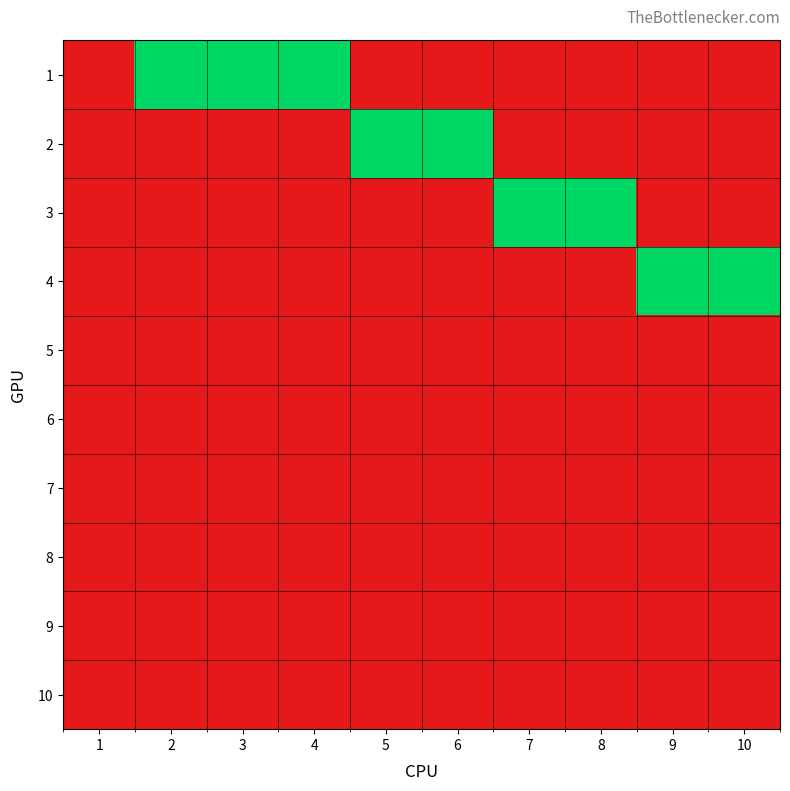

Reading right to left, what are all the values shown in this chart?

1: 10=0	9=0	8=0	7=0	6=0	5=0	4=1	3=1	2=1	1=0
2: 10=0	9=0	8=0	7=0	6=1	5=1	4=0	3=0	2=0	1=0
3: 10=0	9=0	8=1	7=1	6=0	5=0	4=0	3=0	2=0	1=0
4: 10=1	9=1	8=0	7=0	6=0	5=0	4=0	3=0	2=0	1=0
5: 10=0	9=0	8=0	7=0	6=0	5=0	4=0	3=0	2=0	1=0
6: 10=0	9=0	8=0	7=0	6=0	5=0	4=0	3=0	2=0	1=0
7: 10=0	9=0	8=0	7=0	6=0	5=0	4=0	3=0	2=0	1=0
8: 10=0	9=0	8=0	7=0	6=0	5=0	4=0	3=0	2=0	1=0
9: 10=0	9=0	8=0	7=0	6=0	5=0	4=0	3=0	2=0	1=0
10: 10=0	9=0	8=0	7=0	6=0	5=0	4=0	3=0	2=0	1=0